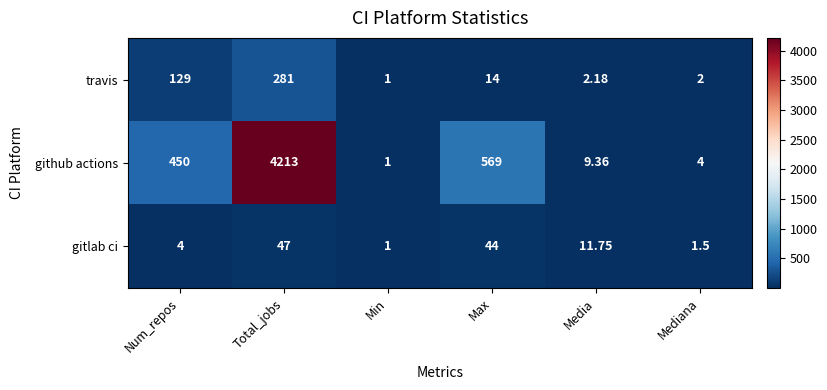

Which series changed the most between Num_repos and Media?

github actions